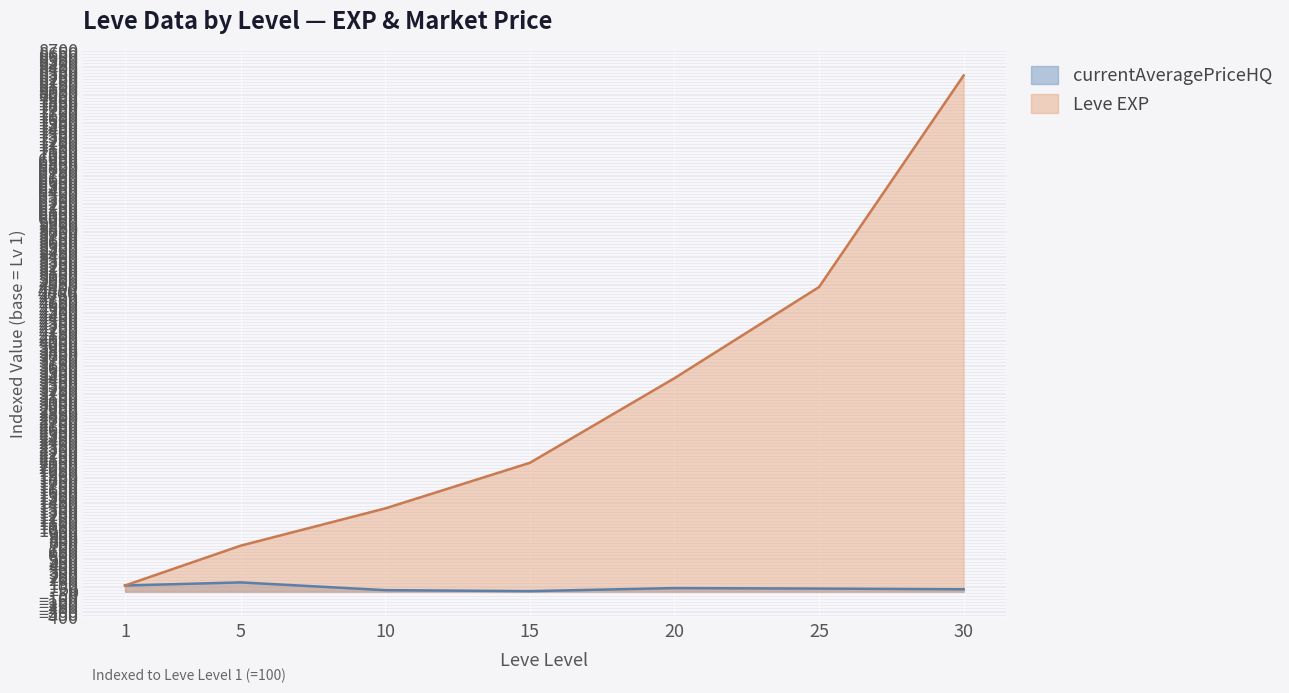

What is the difference between the values at 25 and 5?

4152.4